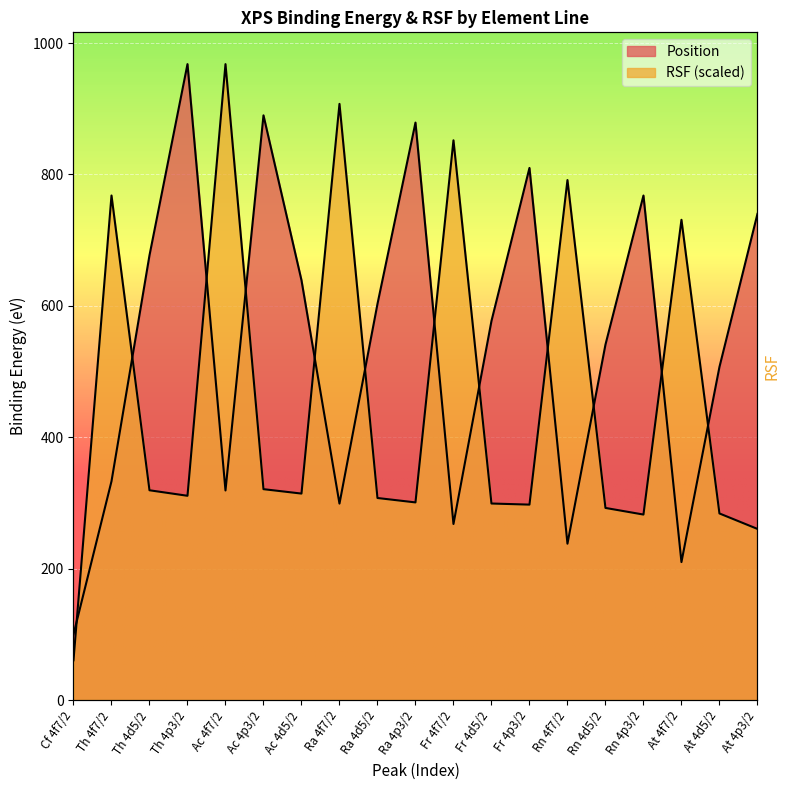

Where is the first local minimum for Position?

Ac 4f7/2